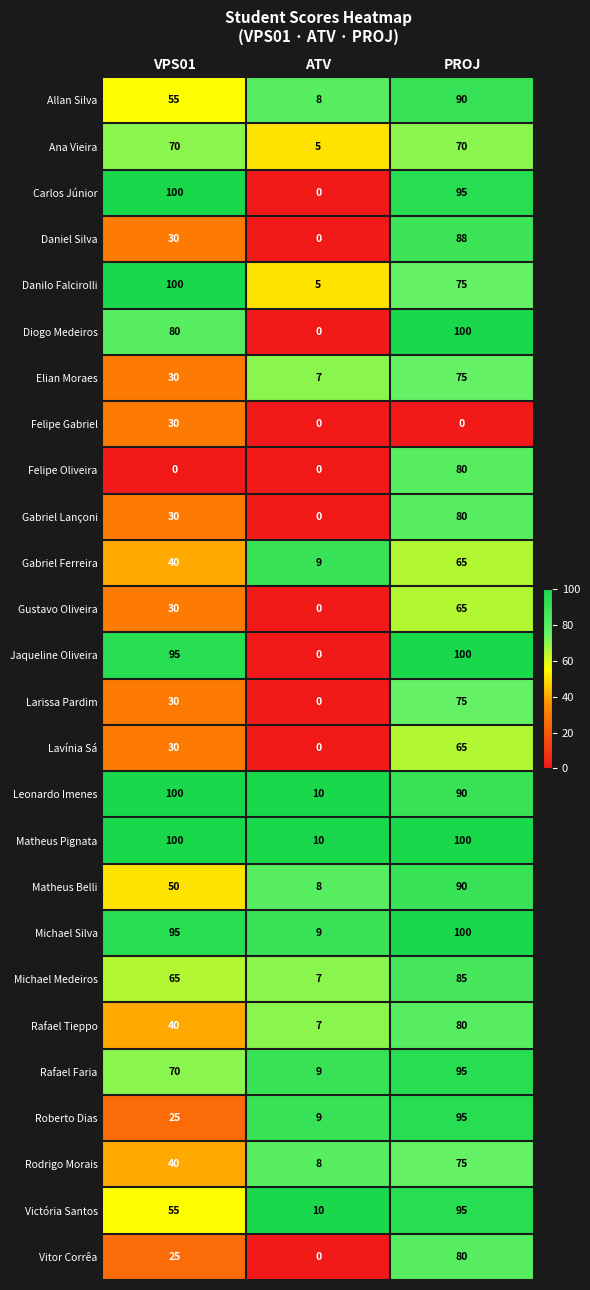

True or false: Elian Moraes has a value of 124 at PROJ.

False